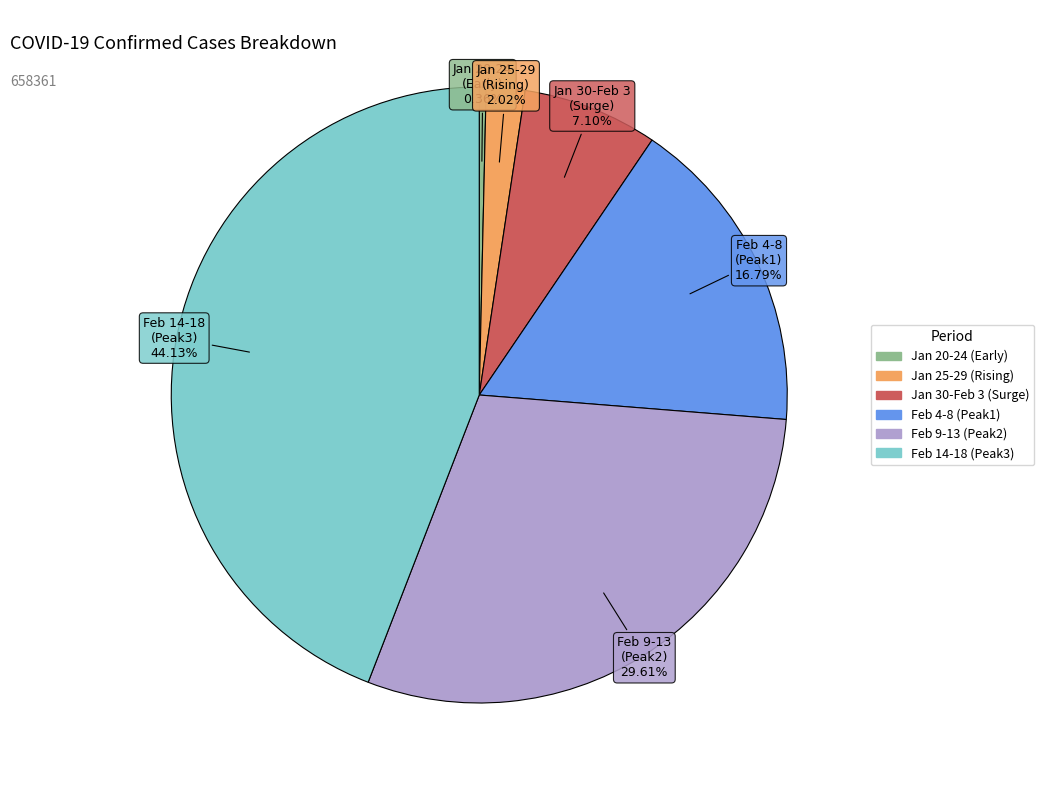

Does any single category account for the majority?

No